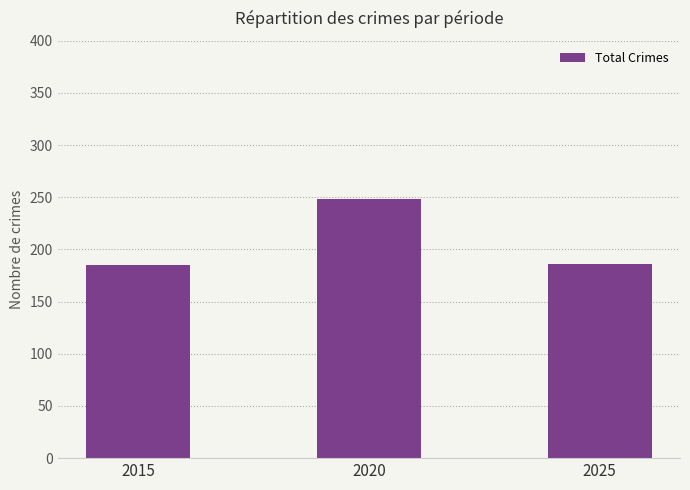

What is the difference between the maximum and minimum values?

63